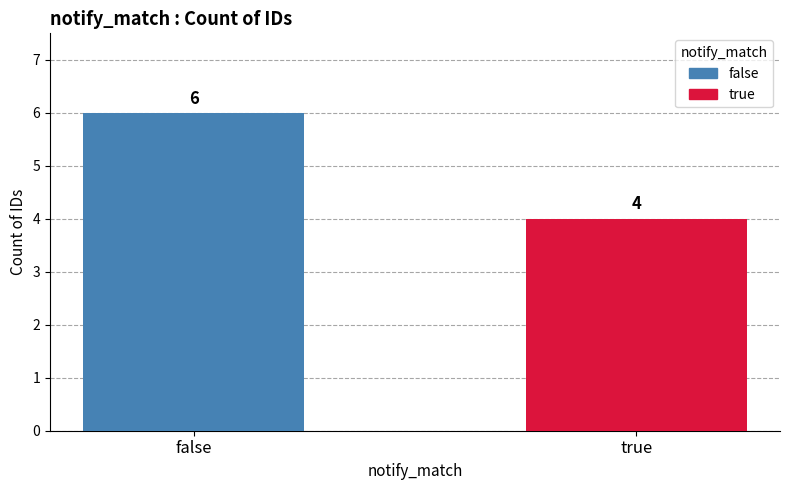

Does the chart contain stacked bars?

No